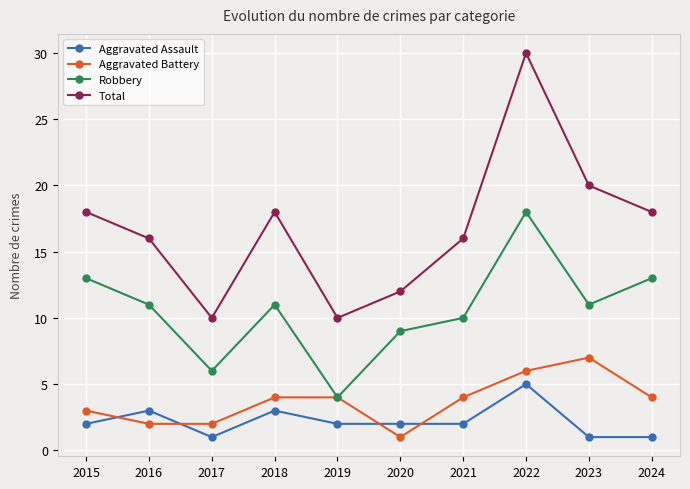

In Total, how many points are lower than both neighbors (excluding endpoints)?

2